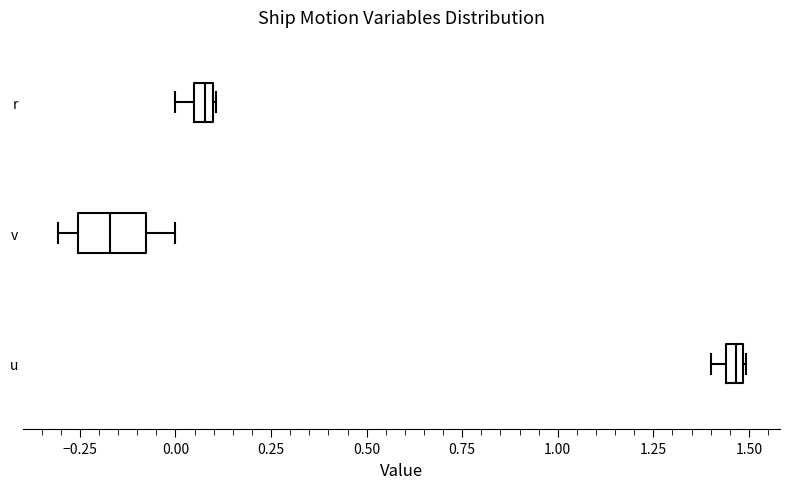

Comparing the boxes themselves (not the whiskers), which one is the widest?

v